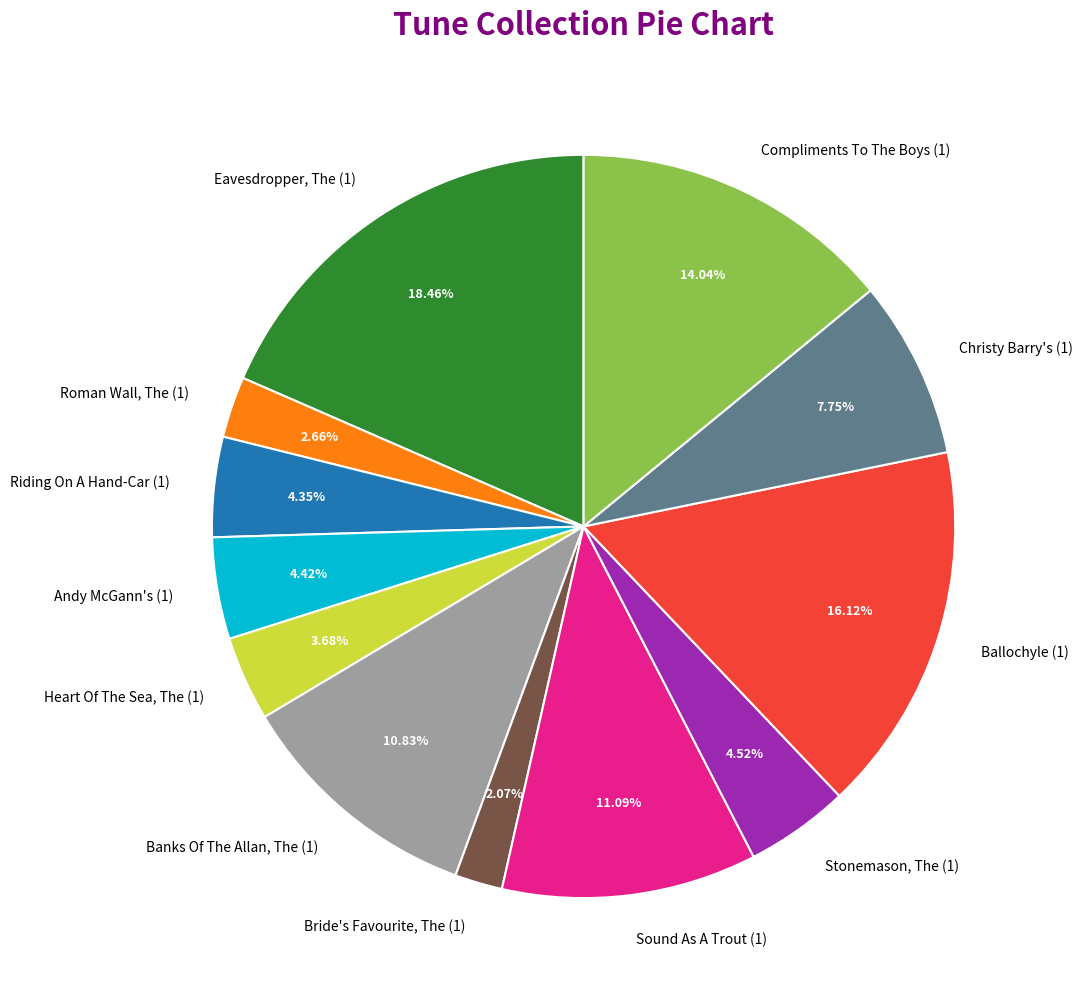

Approximately how many times larger is the value at Christy Barry's (1) compared to Eavesdropper, The (1)?

0.4